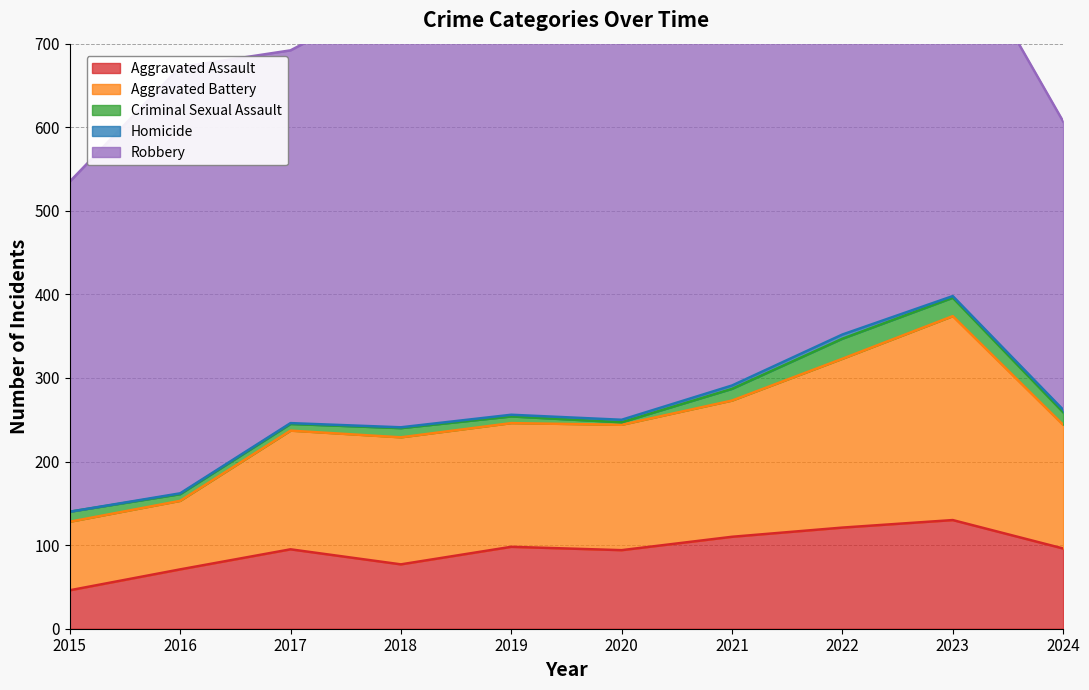

Reading right to left, extract all data points from this chart.

Aggravated Assault: 2024=96	2023=130	2022=121	2021=110	2020=94	2019=98	2018=77	2017=95	2016=71	2015=46
Aggravated Battery: 2024=148	2023=244	2022=202	2021=163	2020=150	2019=148	2018=152	2017=142	2016=82	2015=82
Criminal Sexual Assault: 2024=15	2023=22	2022=24	2021=14	2020=3	2019=8	2018=11	2017=8	2016=8	2015=12
Homicide: 2024=3	2023=2	2022=5	2021=4	2020=3	2019=2	2018=1	2017=1	2016=1	2015=0
Robbery: 2024=345	2023=440	2022=521	2021=484	2020=450	2019=591	2018=520	2017=446	2016=510	2015=395